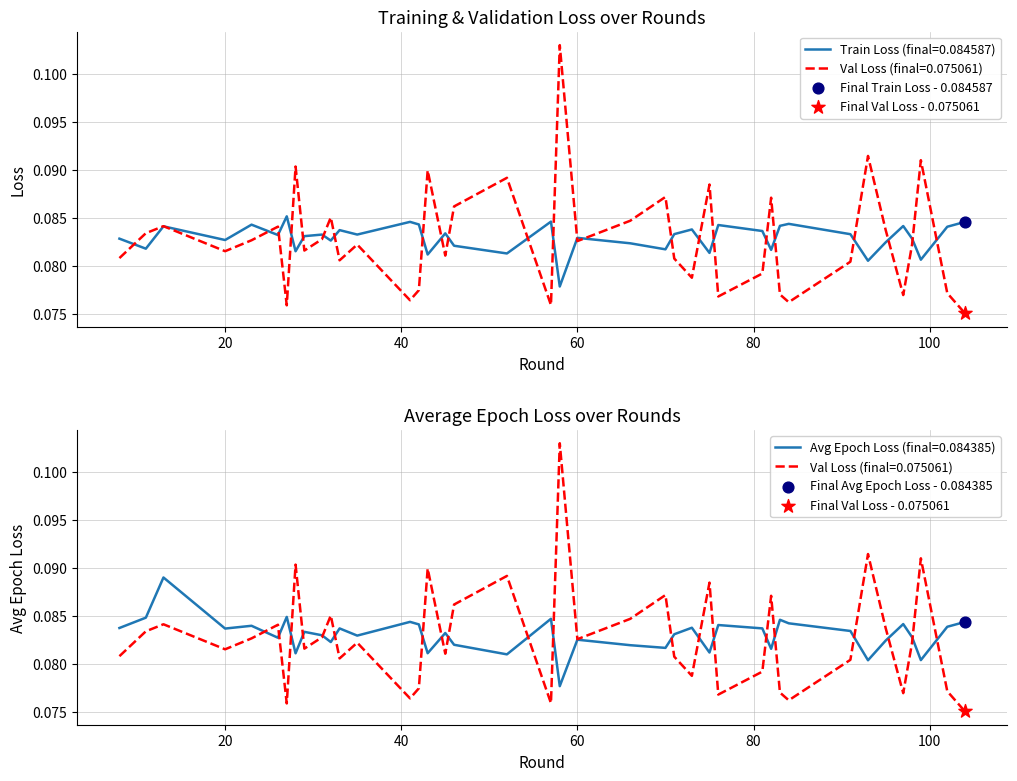

Which series reaches the maximum Y coordinate?

val_loss